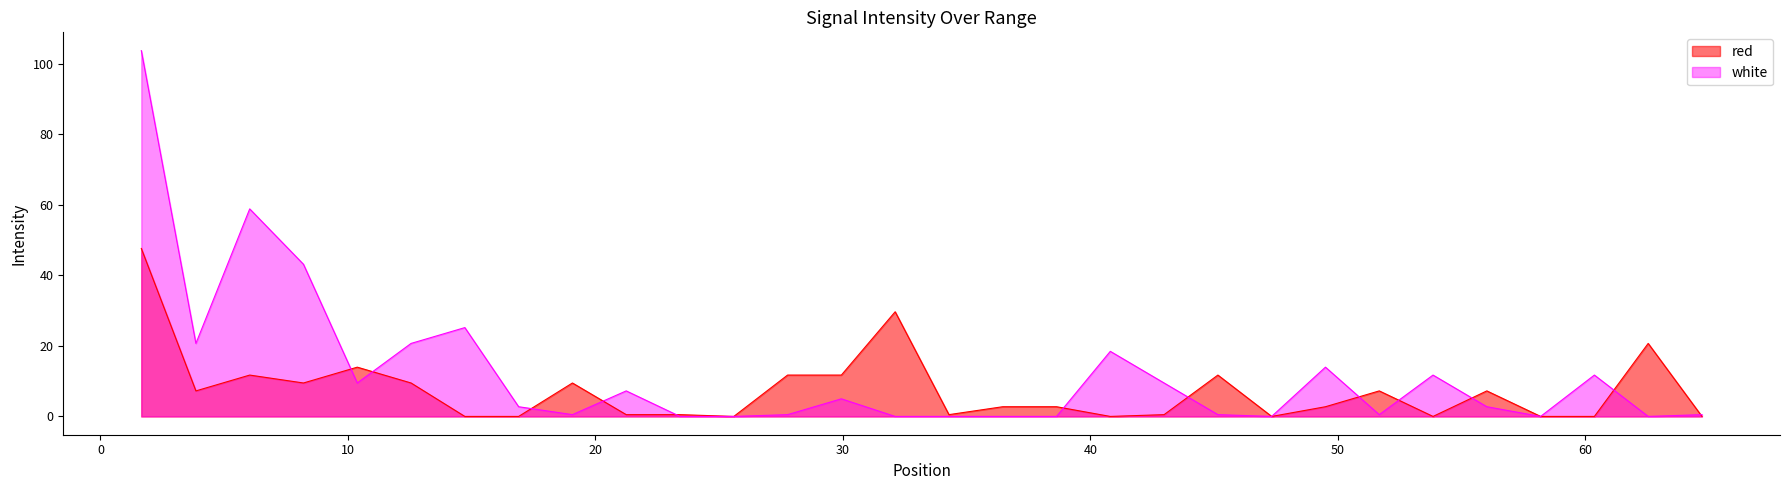

What is the highest value of the red series?

47.6